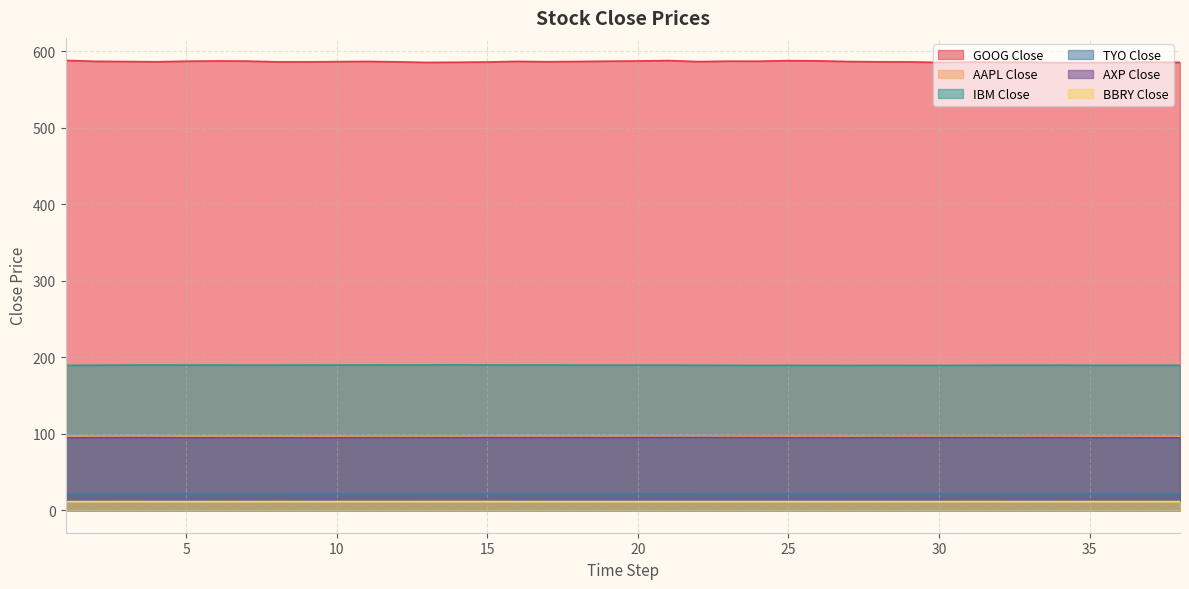

What is the maximum value shown in the chart?

588.0